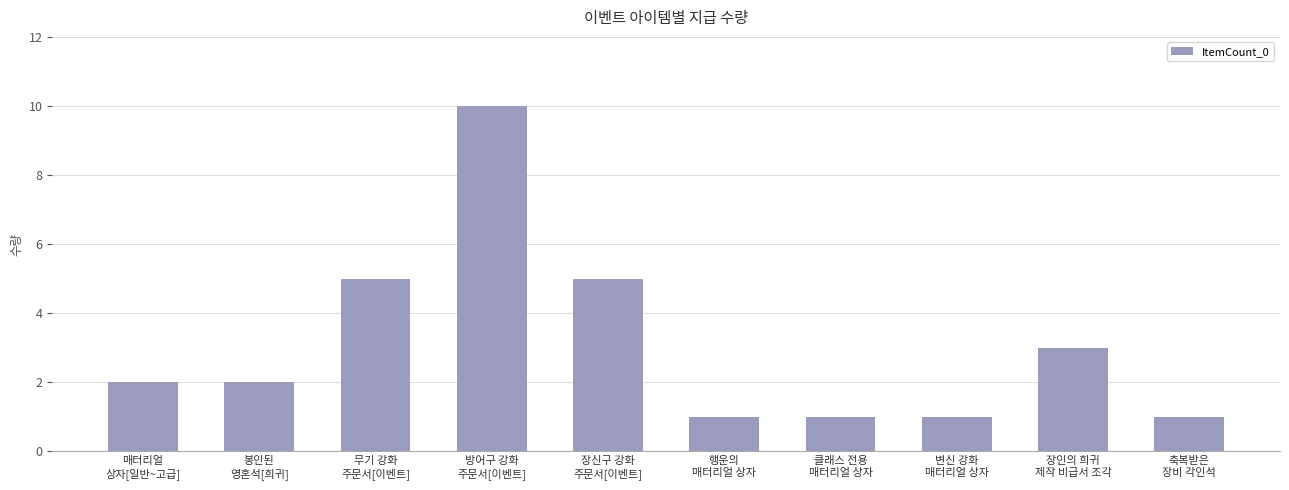

What is the average value?

3